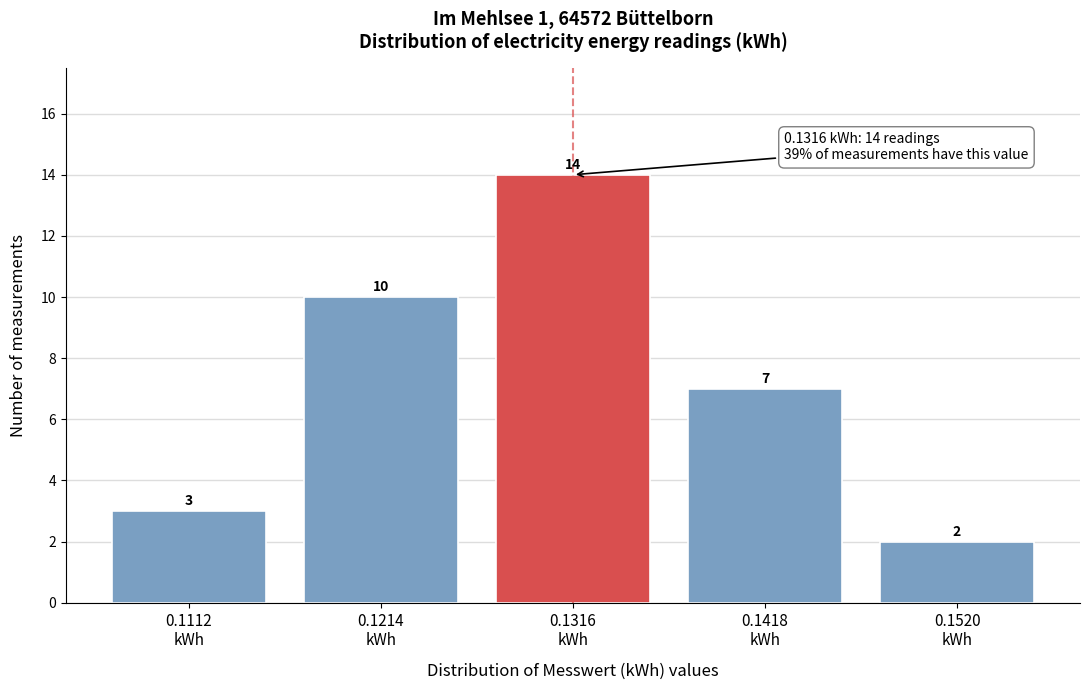

Reading right to left, what are all the values shown in this chart?

2	7	14	10	3